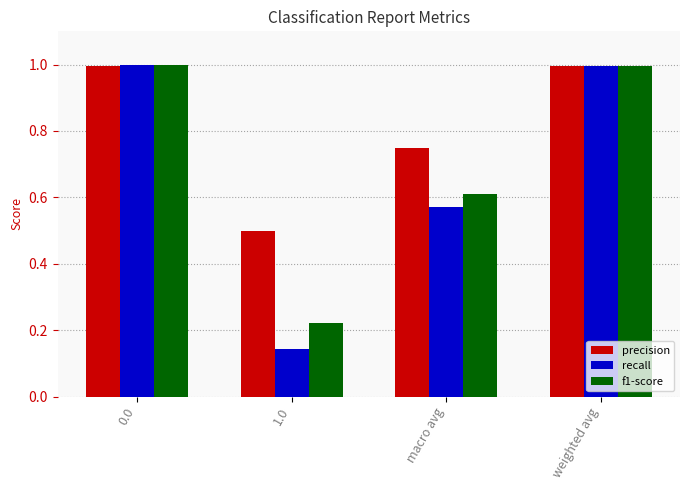

What is the total value across all series at 0.0?

3.0